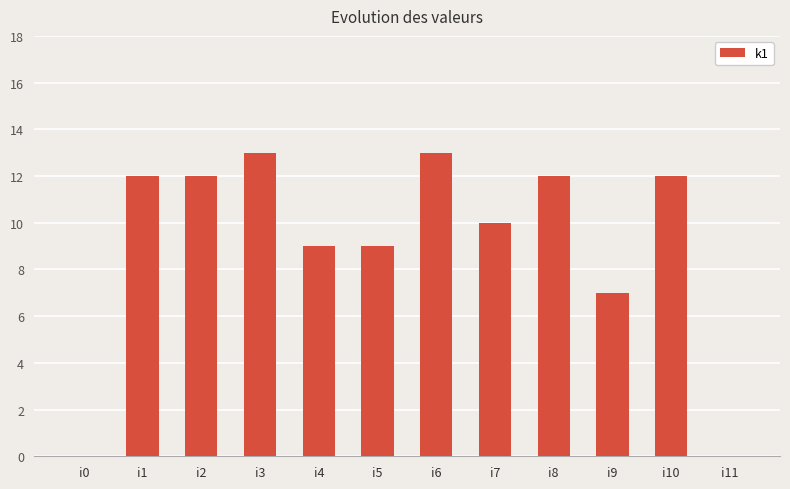

What is the change in value from i8 to i9?

-5